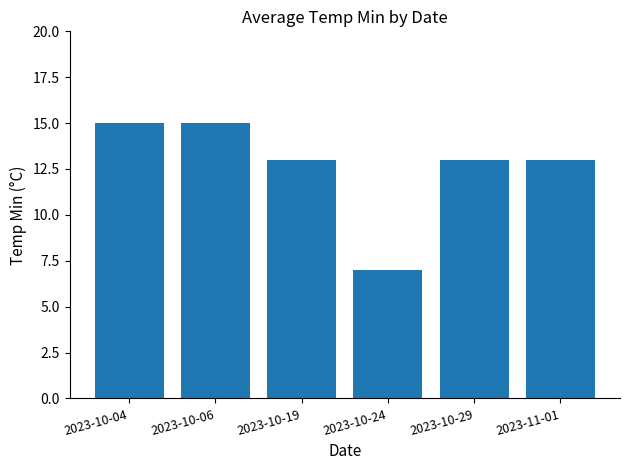

What is the greatest value displayed?

15